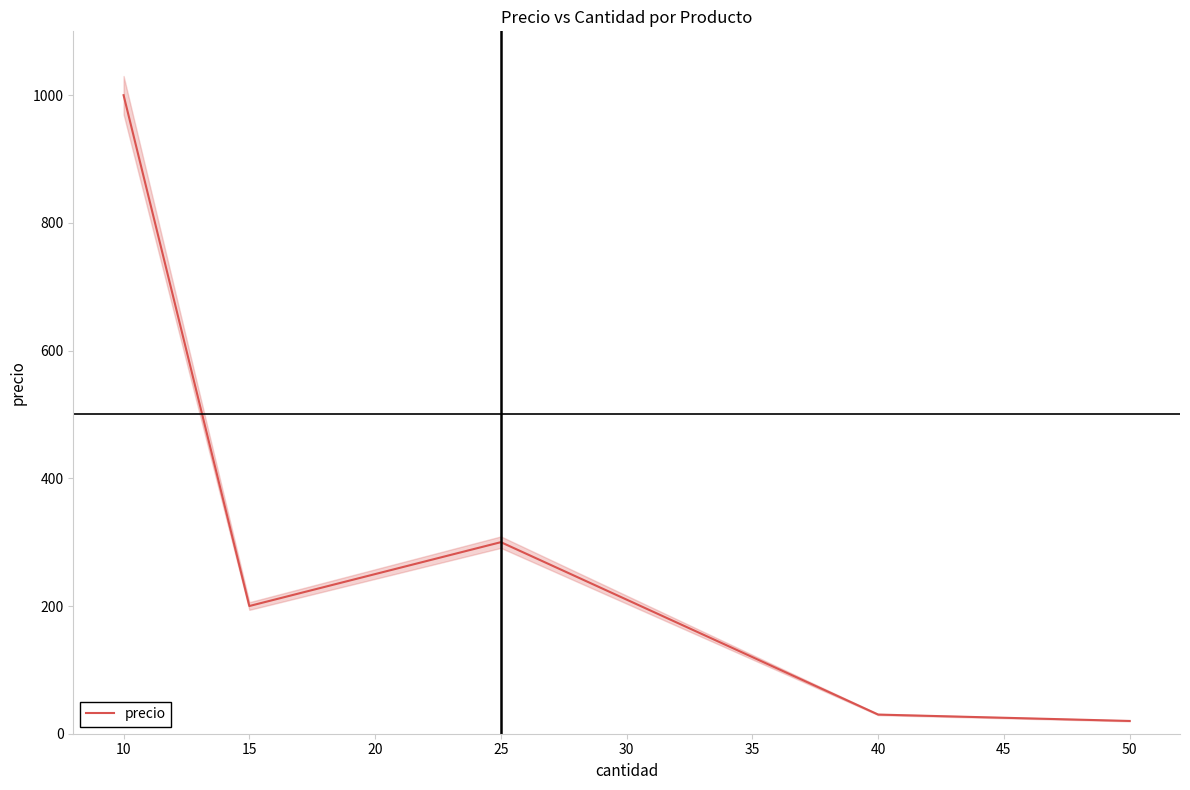

Is it true that precio equals 20.0 at 50?

True